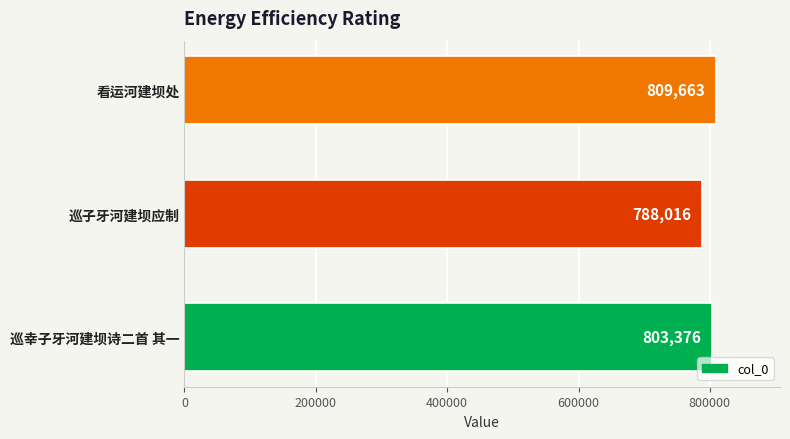

What is the difference between the maximum and minimum values?

21647